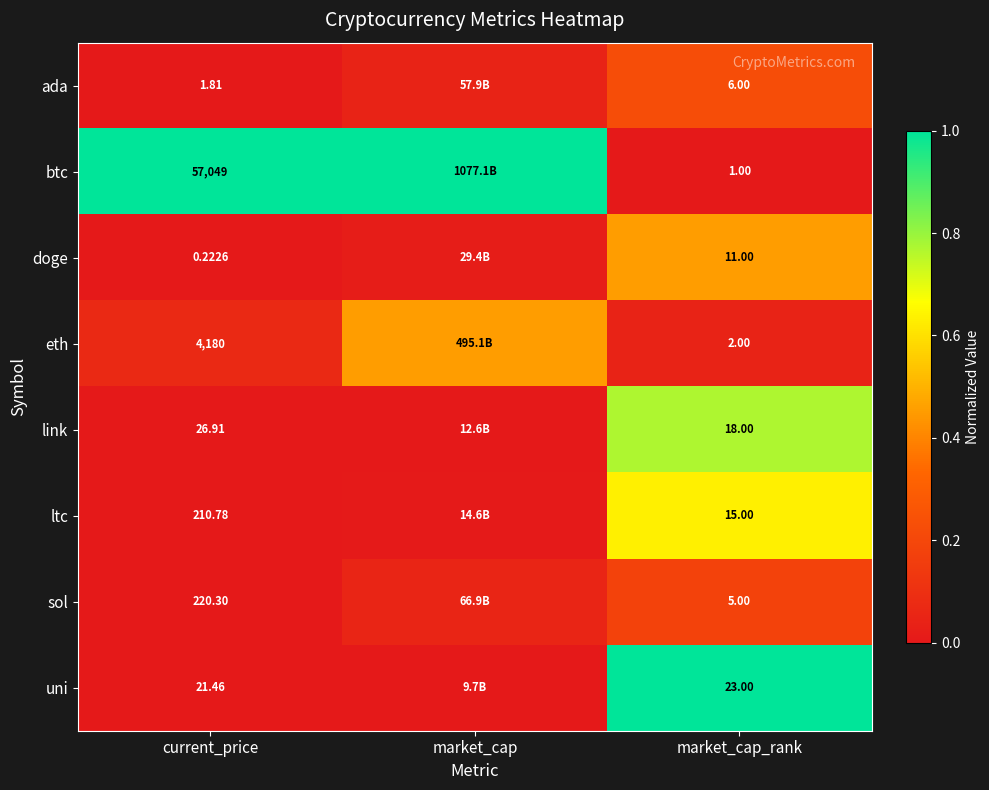

Rank the categories by link value from highest to lowest.

market_cap_rank, market_cap, current_price